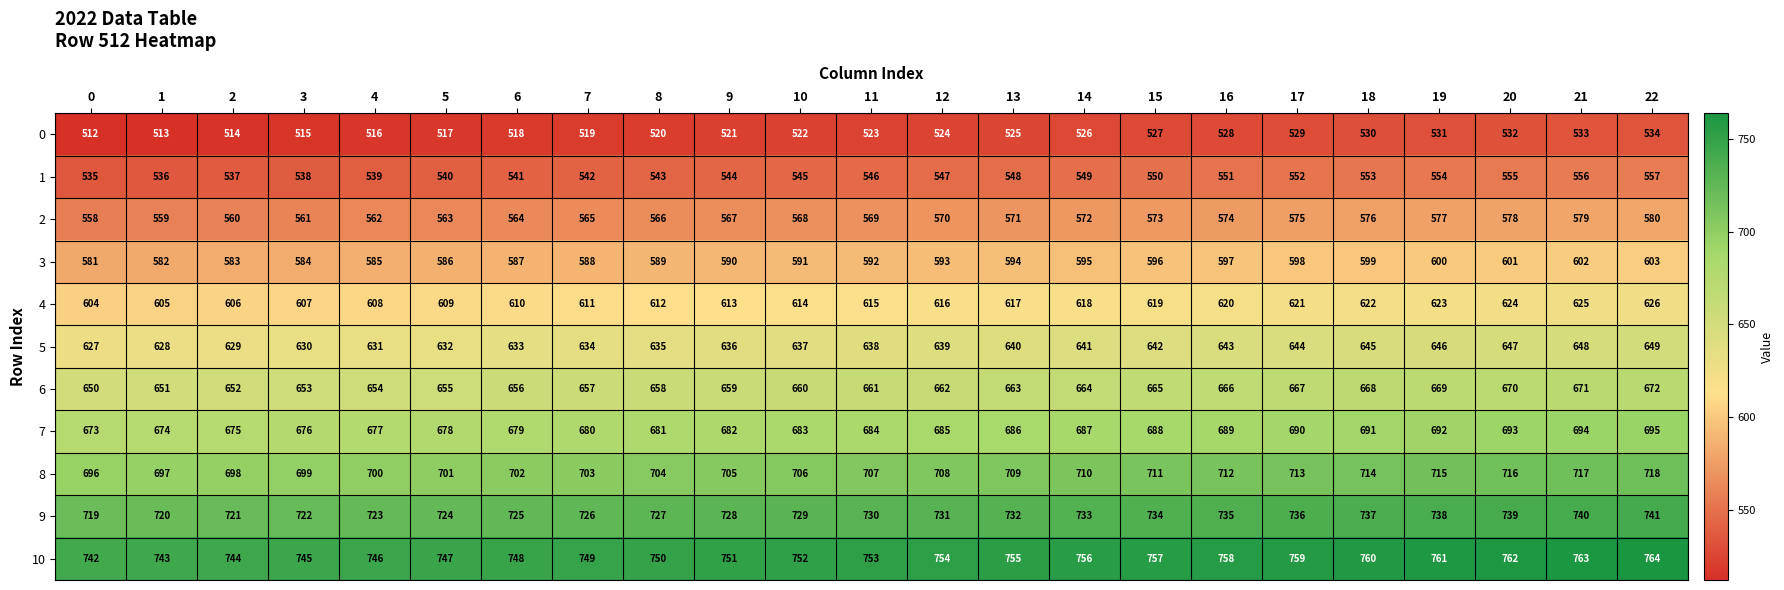

True or false: 1 has a value of 126 at 1.

False